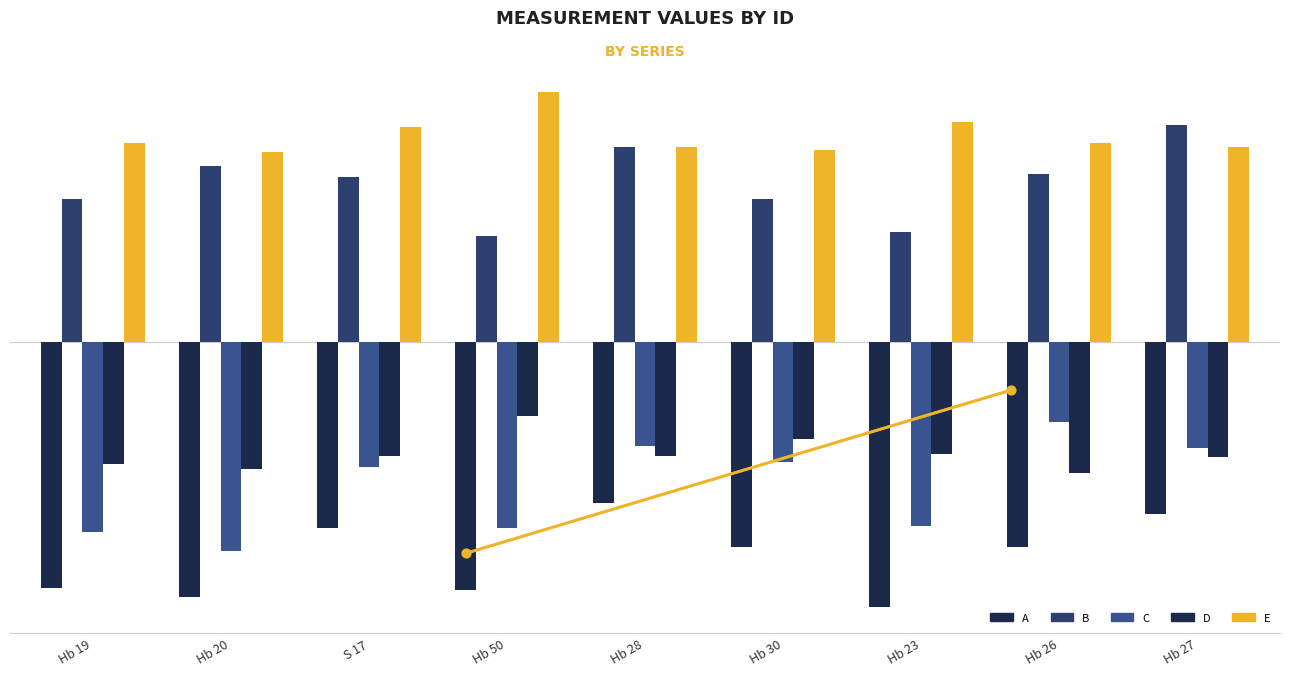

Is the value of E at Hb 23 greater than the value of B at Hb 30?

Yes